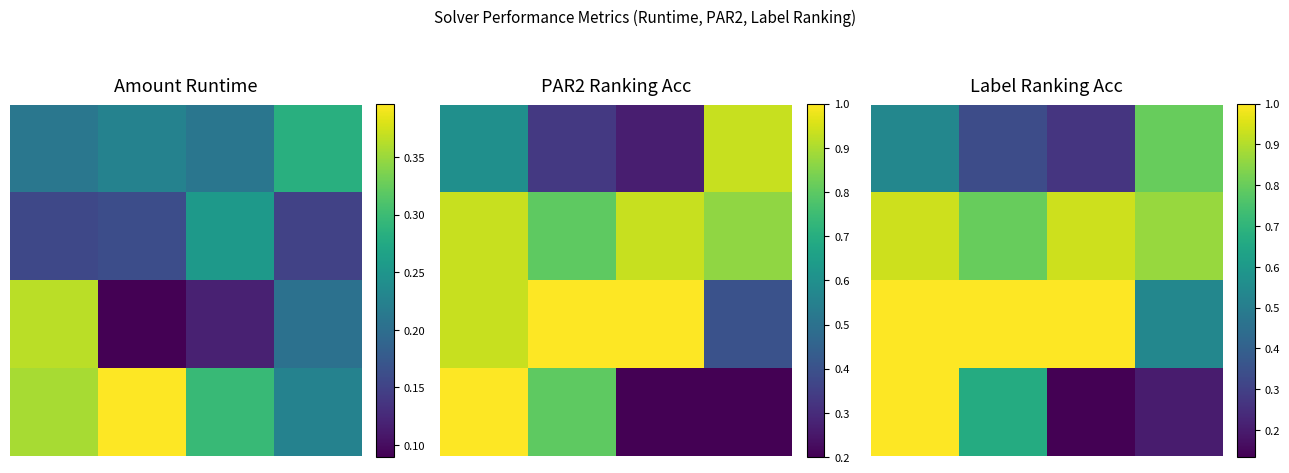

Where is 2.0 nearest to the value 0?

3.0